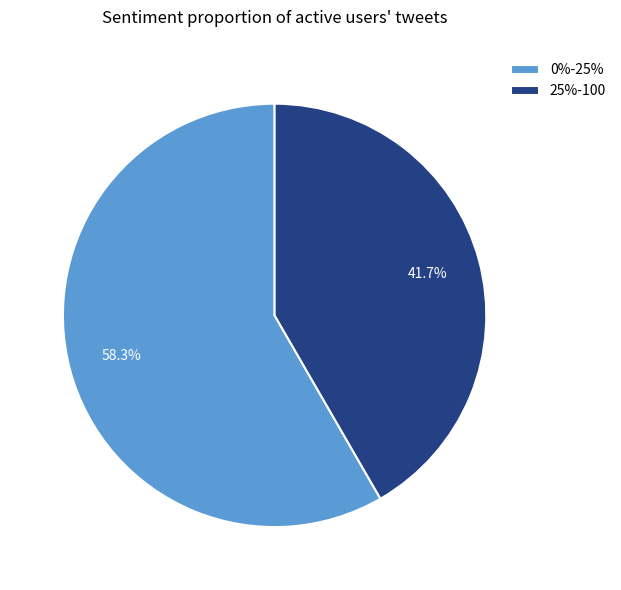

Does any single category account for the majority?

Yes